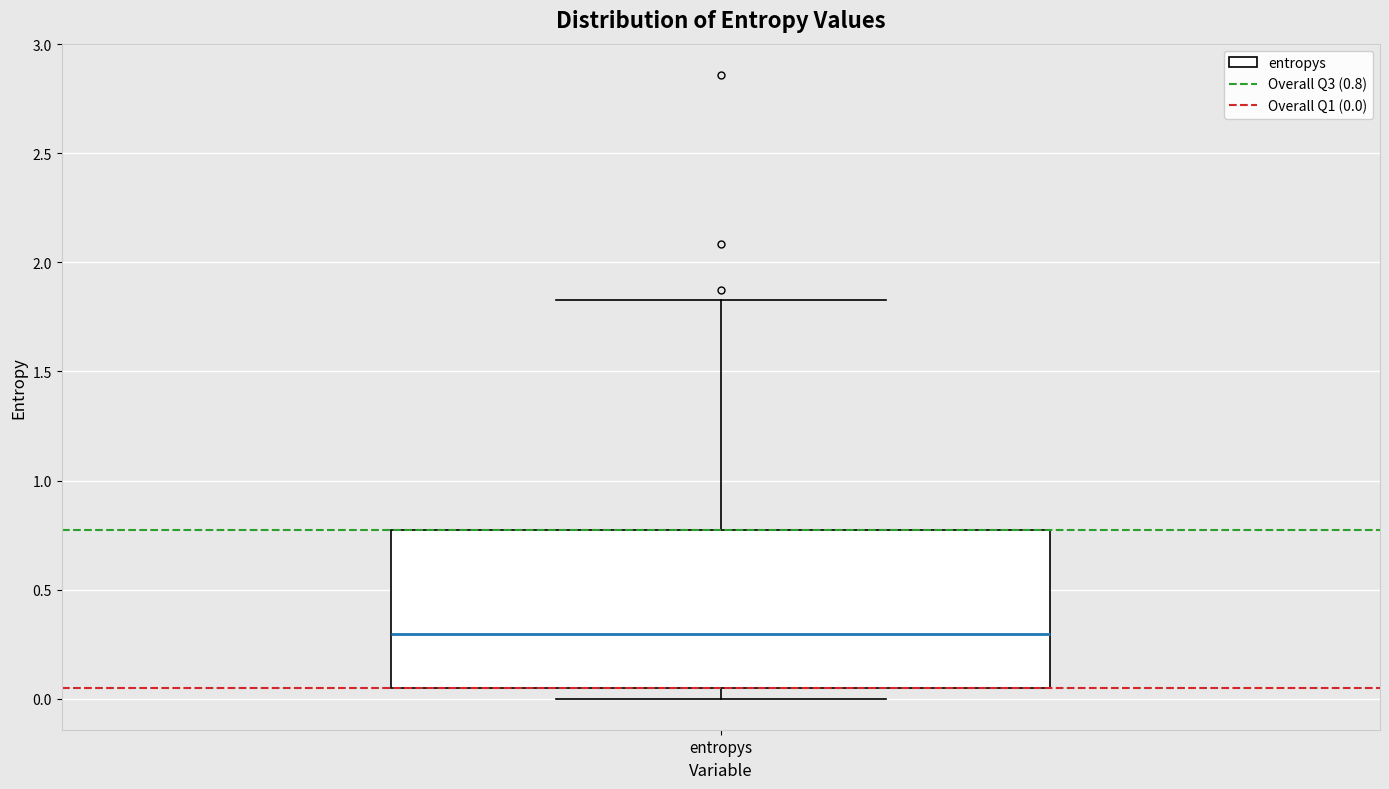

Read this box plot against the y-axis: the position of the median line, the range covered by the box, and the ends of both whiskers. The values are not printed on the chart, so give them approximately, as read against the axis.

median 0.30, box 0.05 to 0.75, whiskers 0.00 to 1.85